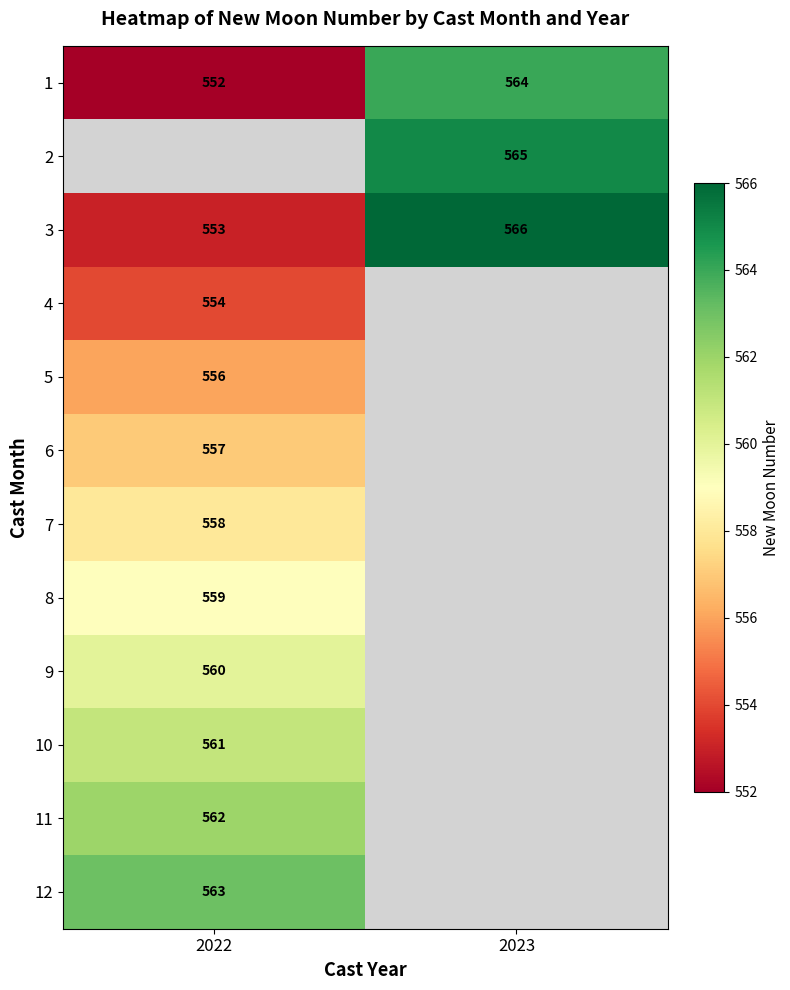

What is the minimum value for 3?

553